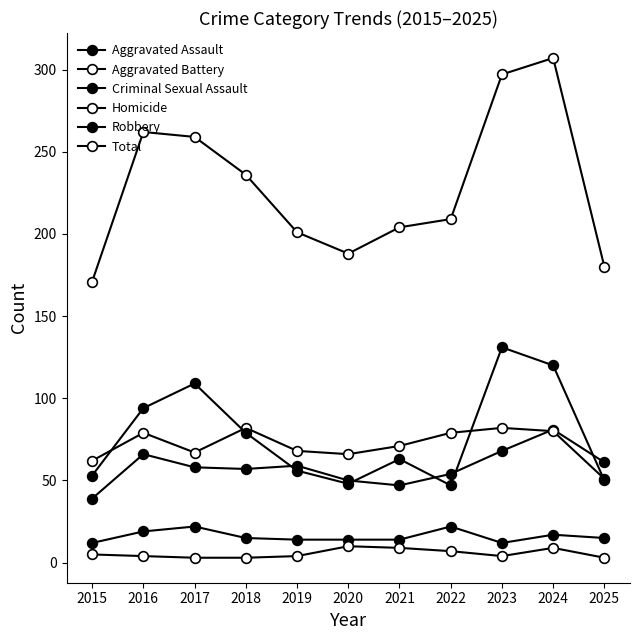

How many lines are shown in the chart?

6